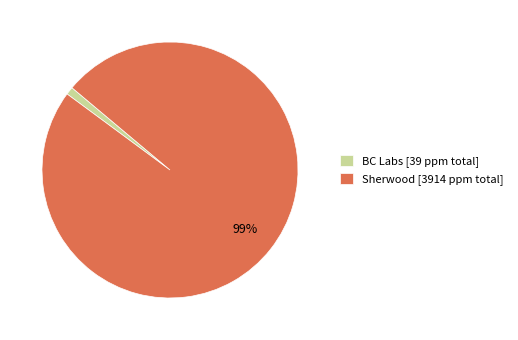

Does any single category account for the majority?

Yes